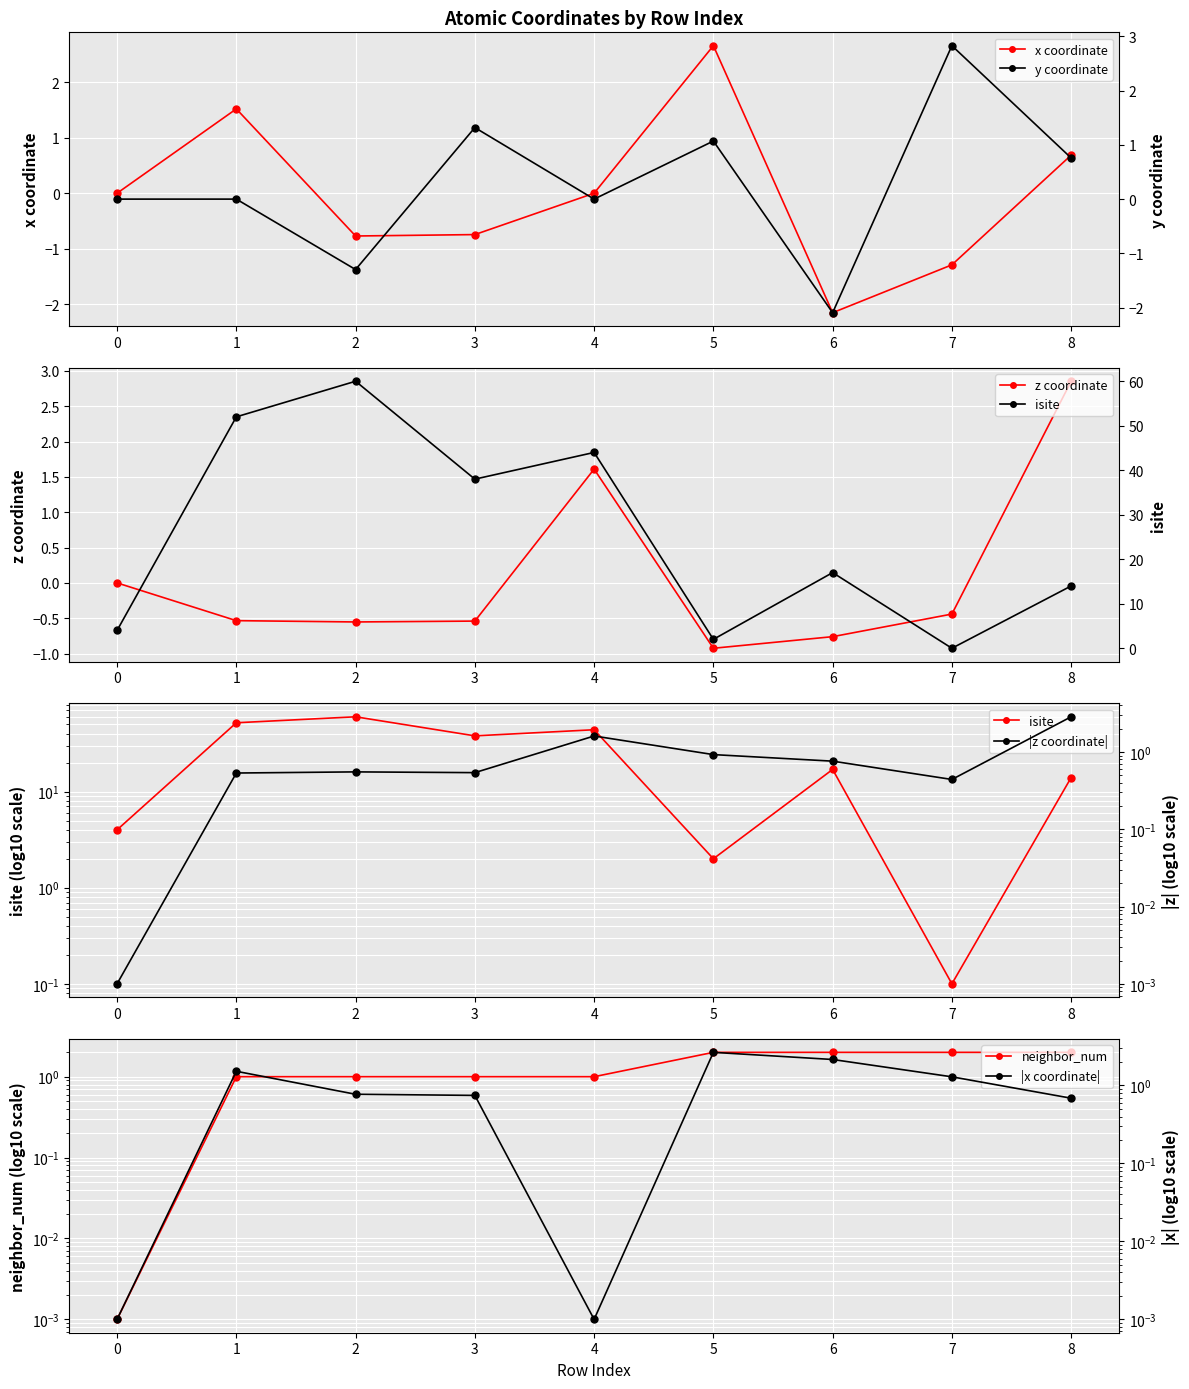

What is the difference between the second highest and minimum values in the neighbor_num series?

2.0